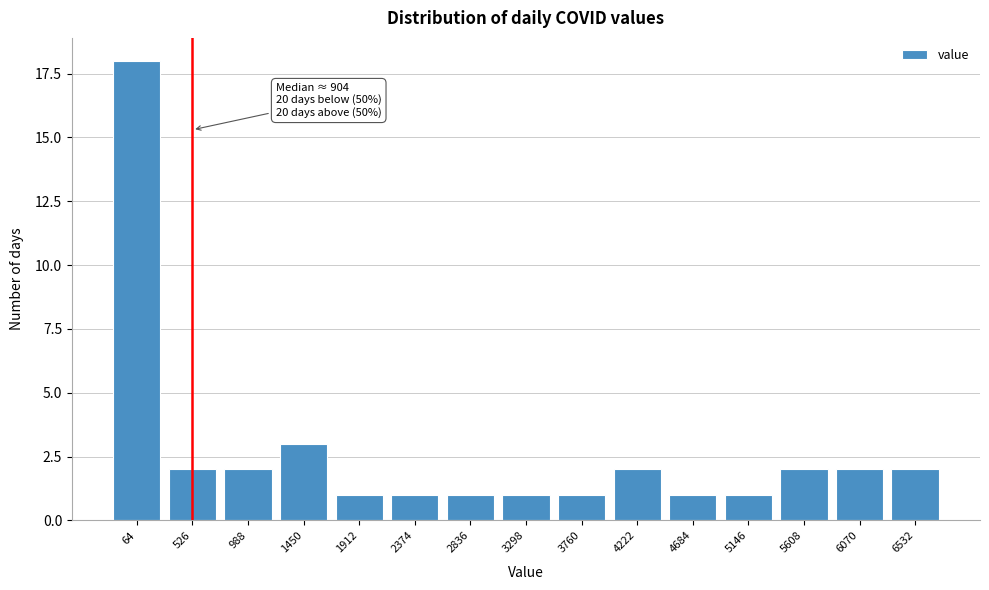

Reading right to left, extract all data points from this chart.

2	2	2	1	1	2	1	1	1	1	1	3	2	2	18